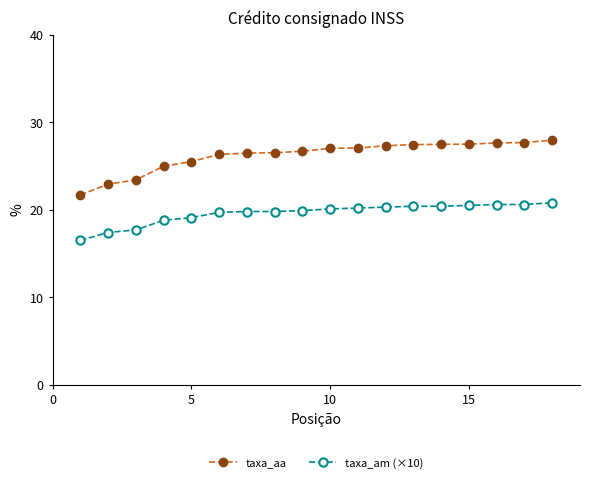

True or false: taxa_am (×10) and taxa_aa cross at least once.

False